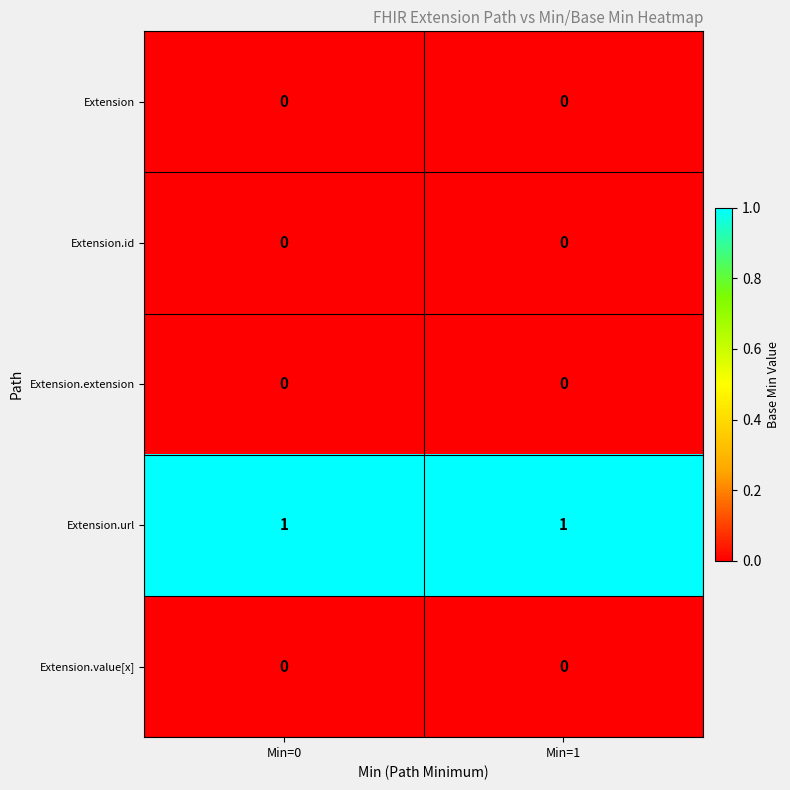

At how many categories does at least one series exceed 0?

2